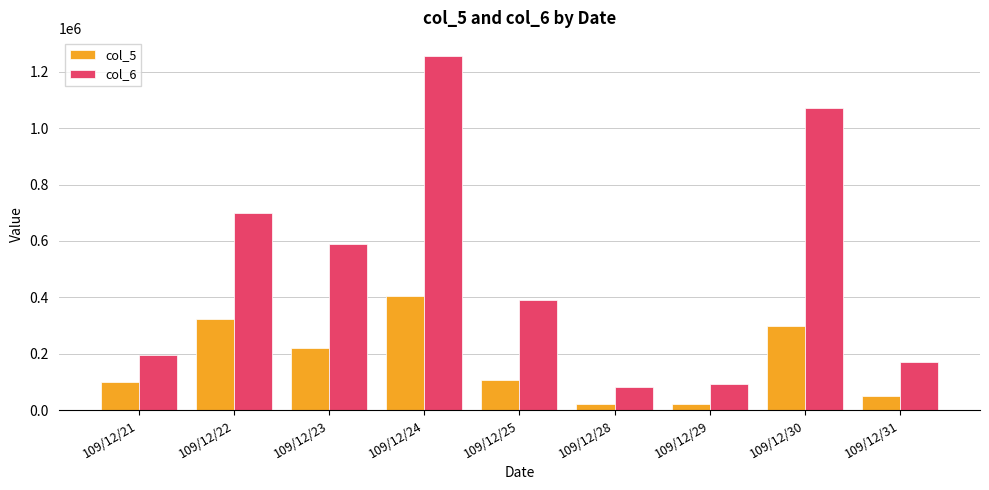

What is the total value across all series at 109/12/21?

295830